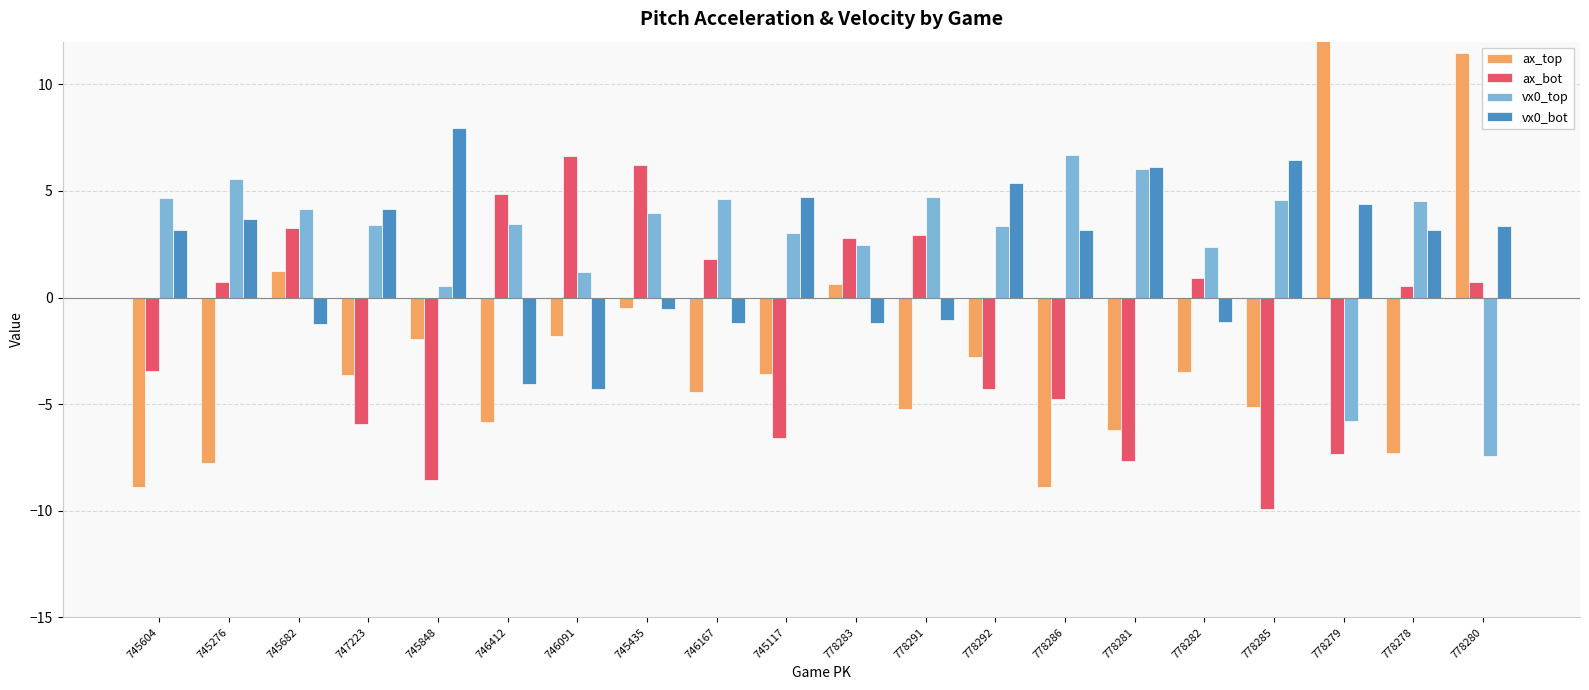

What is the label of the 5th bar from the right?

778282